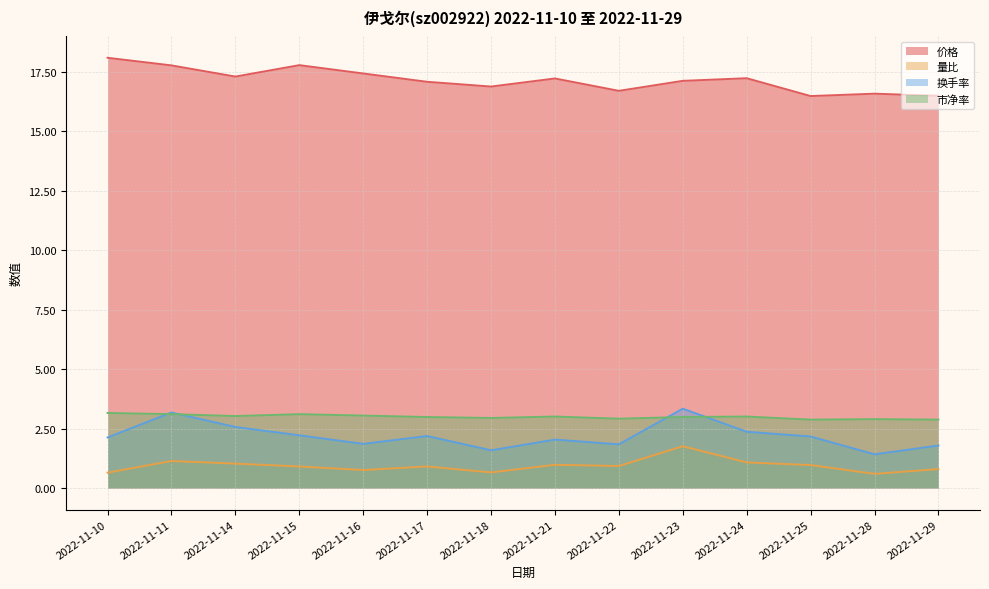

What value does the 量比 series have at 2022-11-21?

1.0